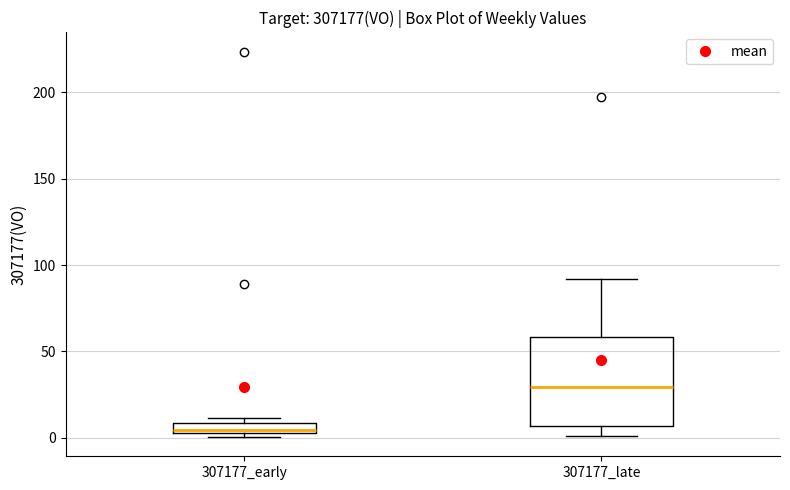

Where is the lower edge of the box for 307177_early on the y-axis? The values are not printed on the chart, so give them approximately, as read against the axis.

5